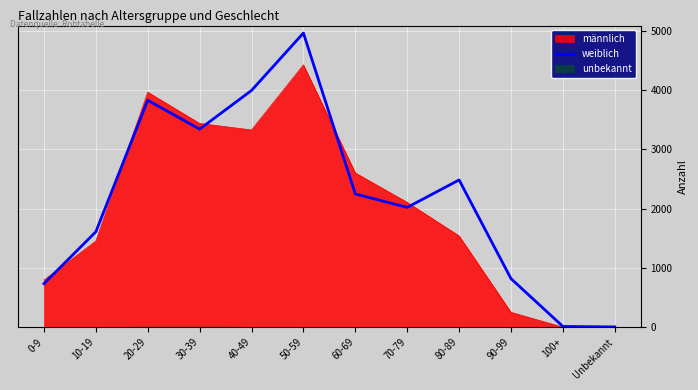

The value of männlich at 90-99 is 250. True or false?

True